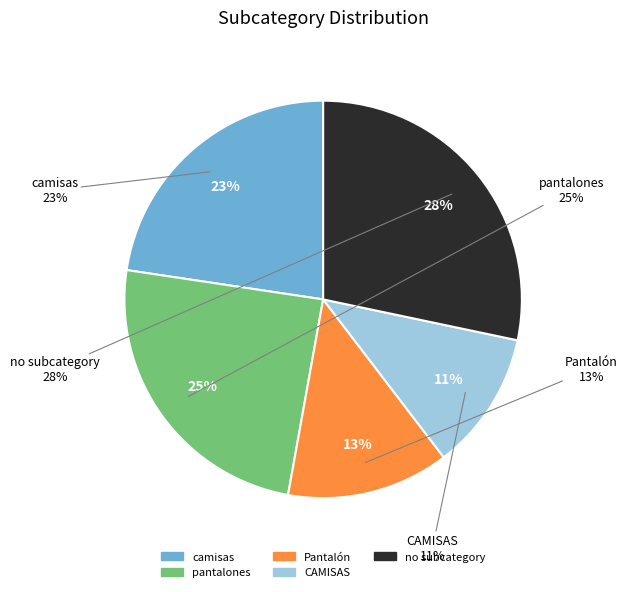

What percentage is the camisas slice, to the nearest percent?

23%